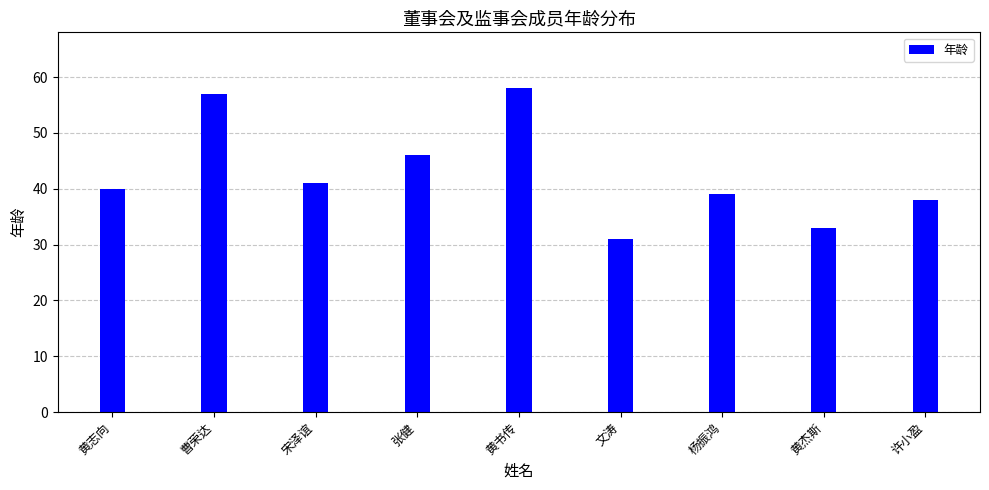

What is the maximum value shown in the chart?

58